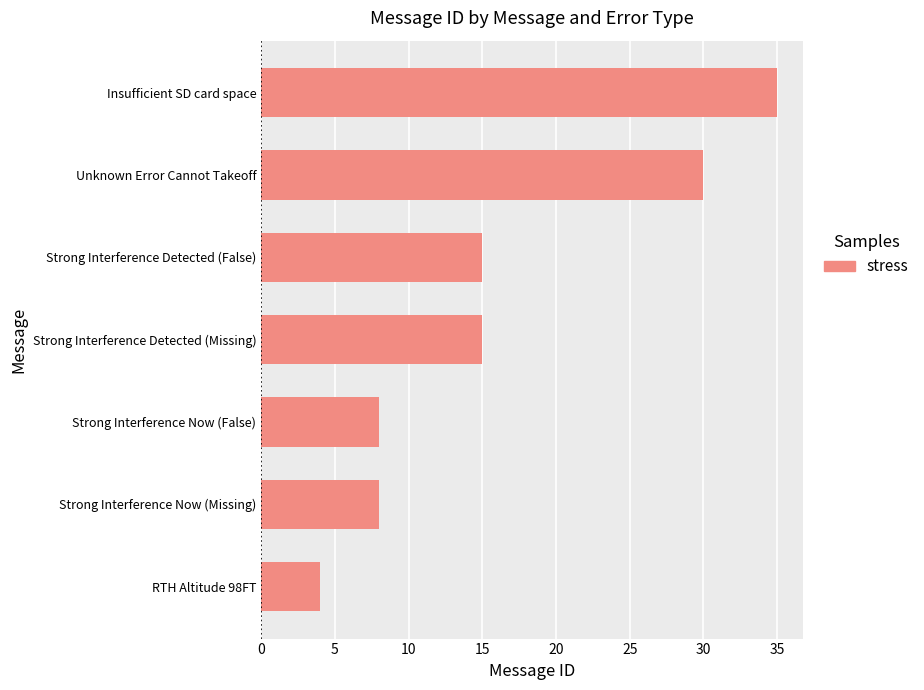

Approximately how many times larger is the value at Strong Interference Now (Missing) compared to Unknown Error Cannot Takeoff?

0.3